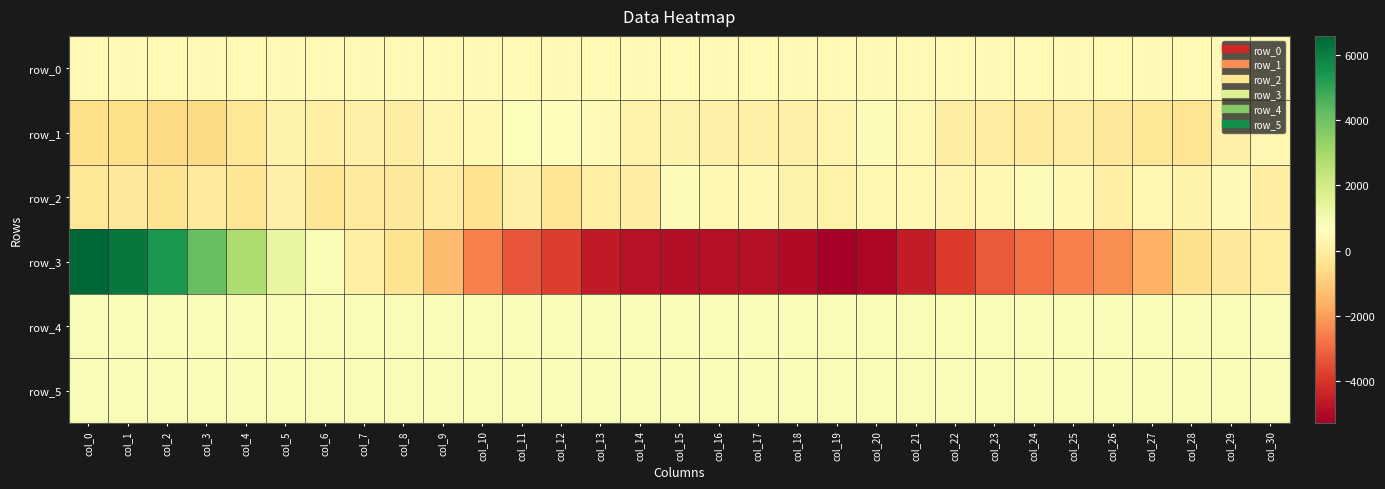

Reading left to right, extract all data points from this chart.

row_0: 419.6	419.7	419.7	419.8	419.8	419.9	419.9	420.0	420.0	420.1	420.1	420.1	420.2	420.3	420.3	420.3	420.4	420.4	420.5	420.5	420.6	420.6	420.7	420.7	420.8	420.8	420.9	420.9	420.9	421.0	421.0
row_1: -512.0	-550.0	-660.0	-627.0	-238.0	188.0	78.0	101.0	30.0	303.0	375.0	777.0	590.0	444.0	162.0	225.0	118.0	99.0	106.0	298.0	486.0	341.0	12.0	-39.0	-120.0	-41.0	-160.0	-240.0	-330.0	113.0	335.0
row_2: -235.0	-209.0	-384.0	-132.0	-322.0	94.0	-292.0	-114.0	-157.0	-29.0	-424.0	100.0	-319.0	82.0	13.0	529.0	356.0	389.0	209.0	165.0	370.0	397.0	260.0	412.0	485.0	395.0	55.0	346.0	187.0	464.0	17.0
row_3: 6586.0	6174.0	5352.0	4144.0	2784.0	1328.0	875.0	82.0	-386.0	-1385.0	-2505.0	-3345.0	-3833.0	-4594.0	-4794.0	-4872.0	-4826.0	-4855.0	-4983.0	-5286.0	-5059.0	-4586.0	-3856.0	-3281.0	-2857.0	-2524.0	-2309.0	-1588.0	-500.0	-212.0	-59.0
row_4: 830.0	827.0	823.0	824.0	829.0	826.0	831.0	829.0	831.0	829.0	832.0	830.0	829.0	829.0	824.0	831.0	829.0	831.0	826.0	831.0	831.0	834.0	839.0	833.0	833.0	836.0	832.0	833.0	832.0	837.0	833.0
row_5: 828.0	836.0	834.0	834.0	828.0	829.0	831.0	831.0	827.0	828.0	830.0	830.0	829.0	824.0	822.0	822.0	819.0	830.0	827.0	826.0	827.0	828.0	831.0	825.0	827.0	825.0	825.0	829.0	830.0	834.0	826.0